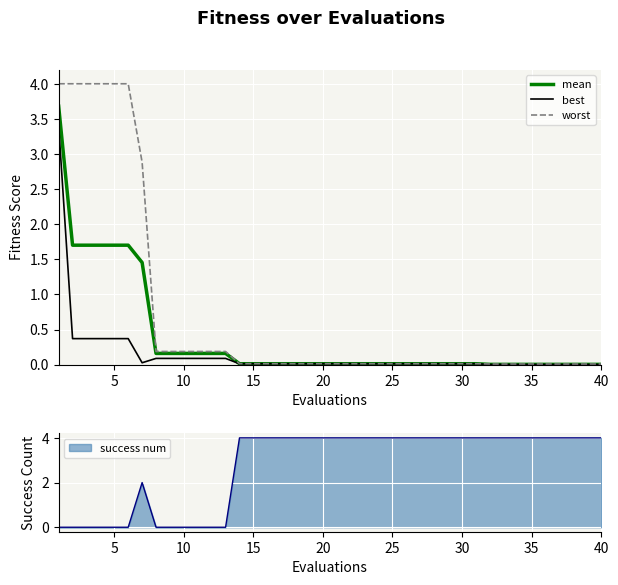

Where is best nearest to the value 1?

5